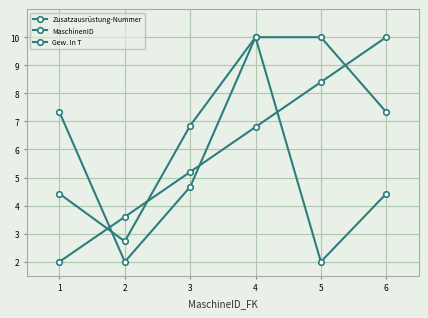

Reading left to right, extract all data points from this chart.

Zusatzausrüstung-Nummer: 1=7.3	2=2.0	3=4.7	4=10.0	5=10.0	6=7.3
MaschinenID: 1=2.0	2=3.6	3=5.2	4=6.8	5=8.4	6=10.0
Gew. In T: 1=4.4	2=2.7	3=6.8	4=10.0	5=2.0	6=4.4